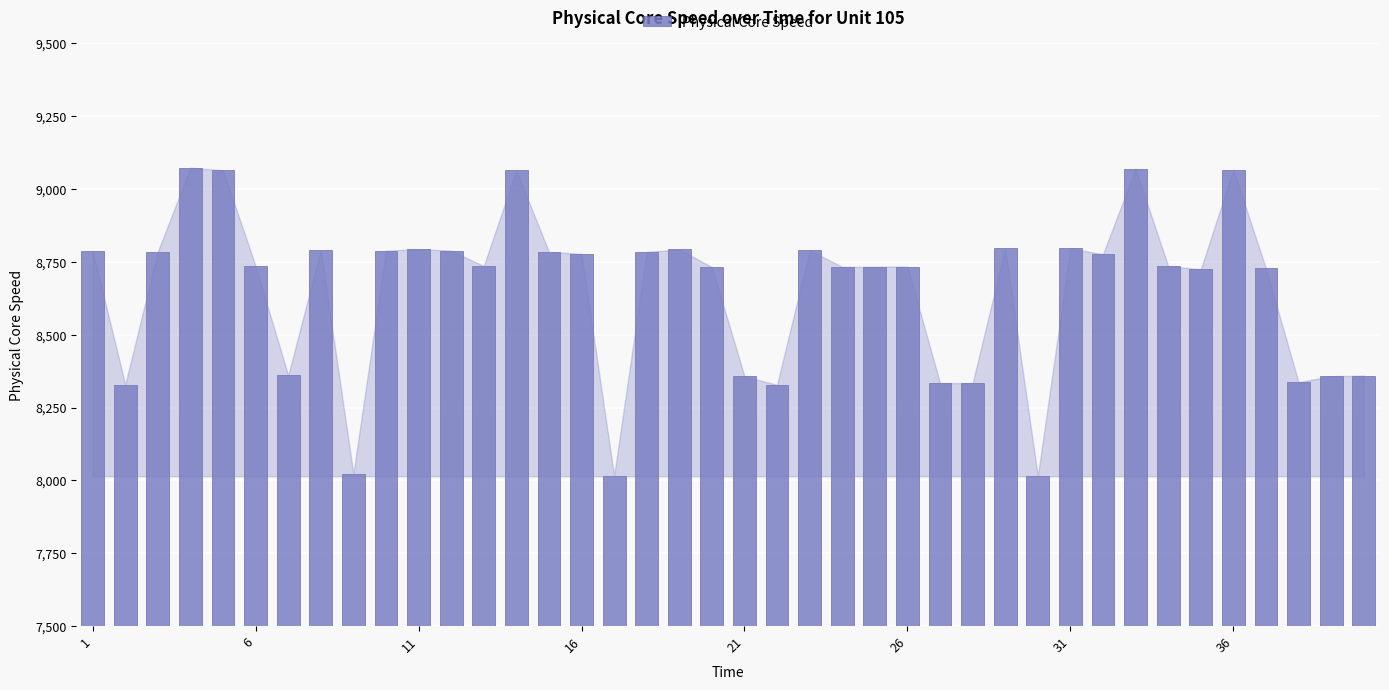

How many bars are there in total?

40